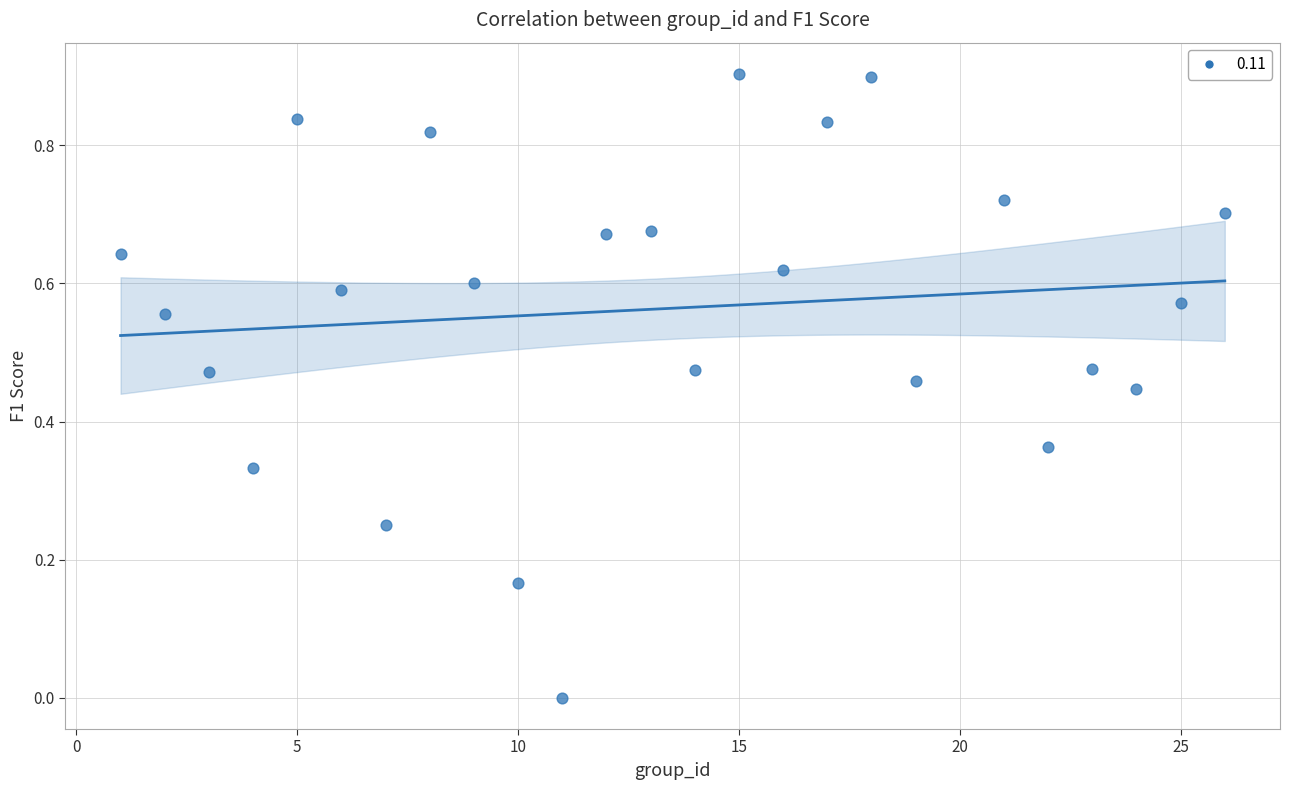

What is the range of X values (max minus min)?

25.0